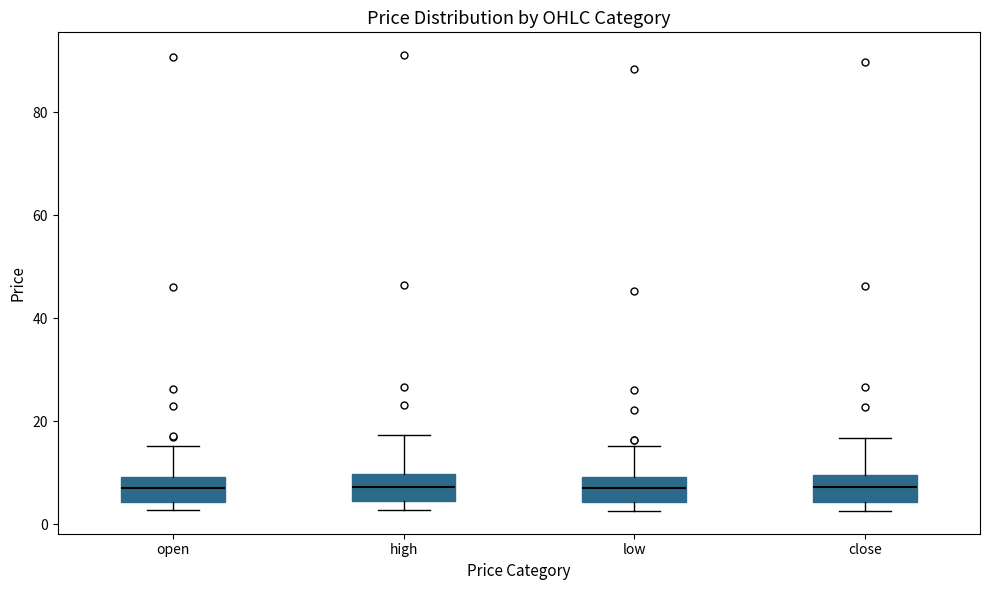

Where is the upper edge of the box for high on the y-axis? The values are not printed on the chart, so give them approximately, as read against the axis.

10